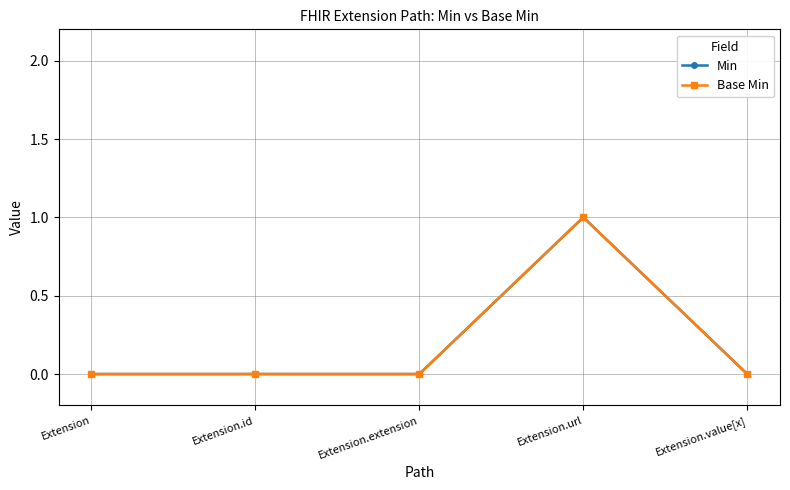

Reading right to left, what are all the values shown in this chart?

Min: Extension.value[x]=0	Extension.url=1	Extension.extension=0	Extension.id=0	Extension=0
Base Min: Extension.value[x]=0	Extension.url=1	Extension.extension=0	Extension.id=0	Extension=0